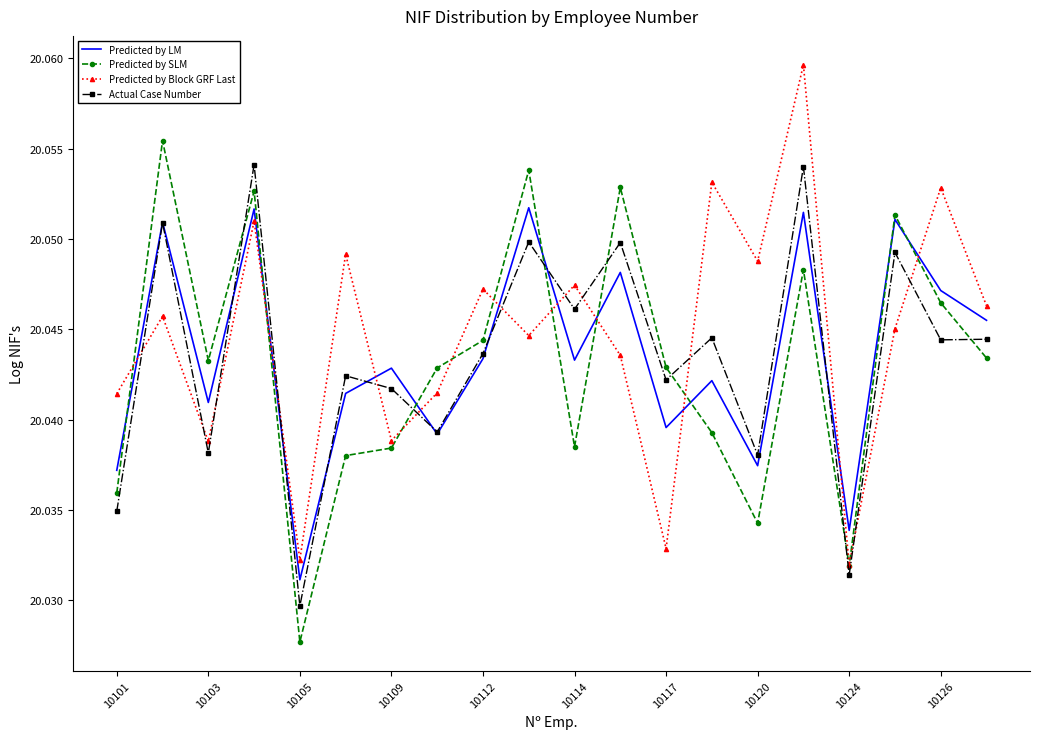

After their last crossing, which series has the higher values: Predicted by LM or Predicted by Block GRF Last?

Predicted by Block GRF Last